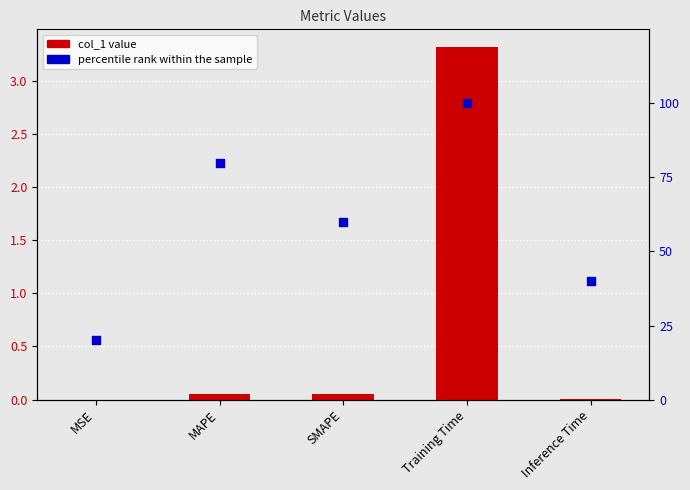

Is the value of col_1 at Inference Time greater than the value of percentile rank at MSE?

No